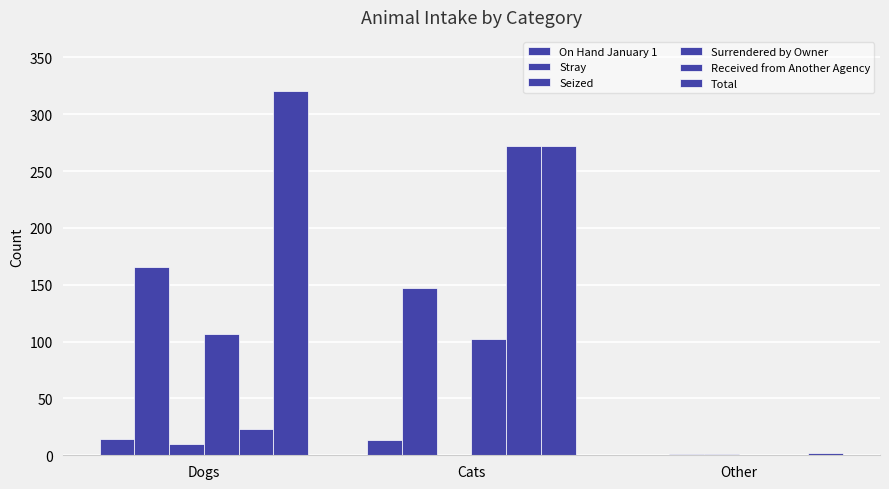

How many values in Surrendered by Owner are above zero?

2